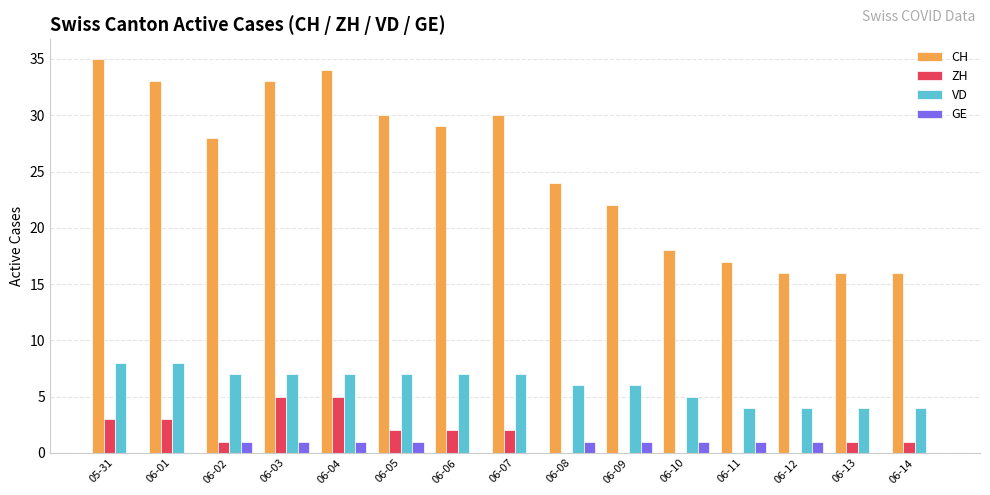

True or false: VD has a value of 6 at 06-08.

True